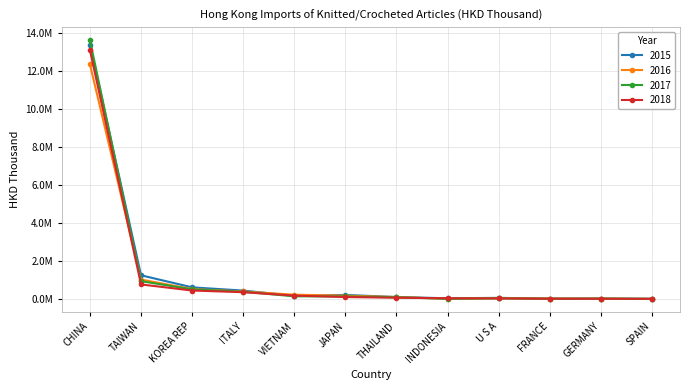

What is the label of the 8th point from the left?

INDONESIA